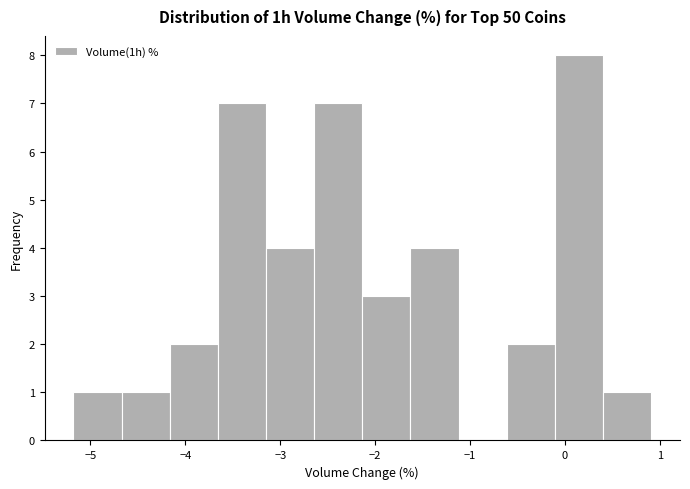

How tall is the bar that spans -3.1 to -2.6 on the x-axis? Neither the bar edges nor the heights are printed on the chart, so give them approximately, as read against the axes.

4